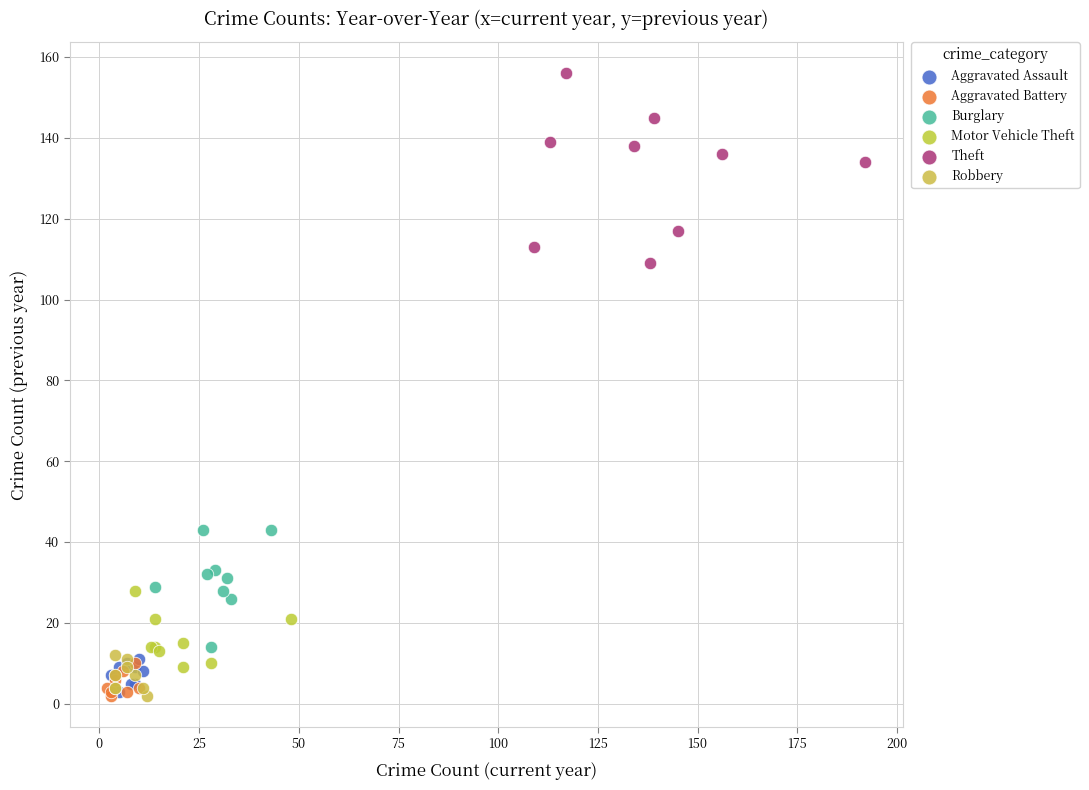

Which series reaches the maximum Y coordinate?

Theft